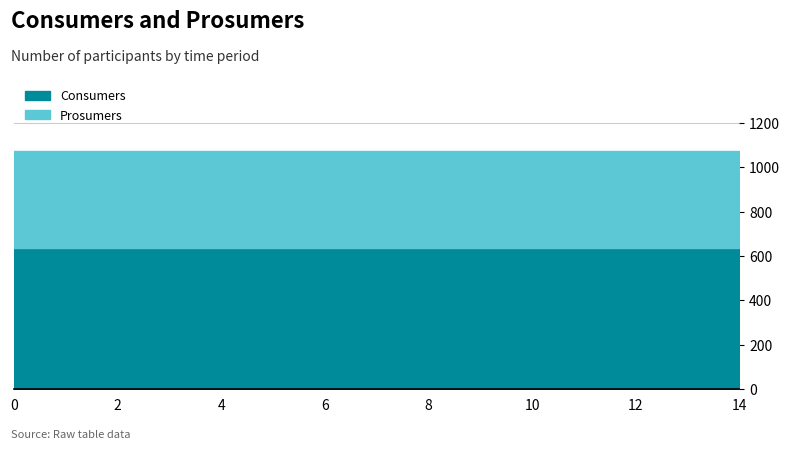

True or false: Prosumers and Consumers cross at least once.

False